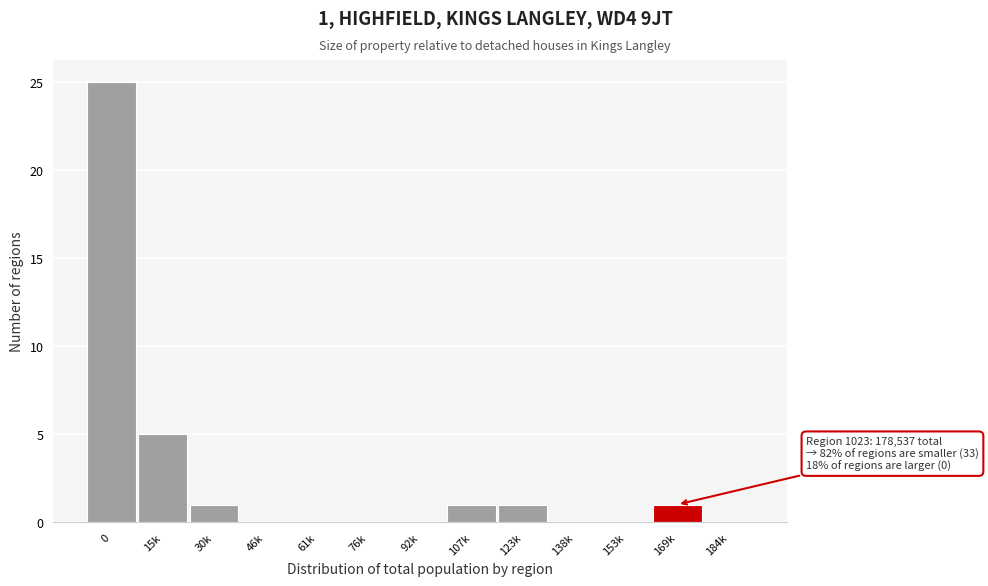

Reading left to right, transcribe all the data shown in this chart.

0=25	15k=5	30k=1	46k=0	61k=0	76k=0	92k=0	107k=1	123k=1	138k=0	153k=0	169k=1	184k=0